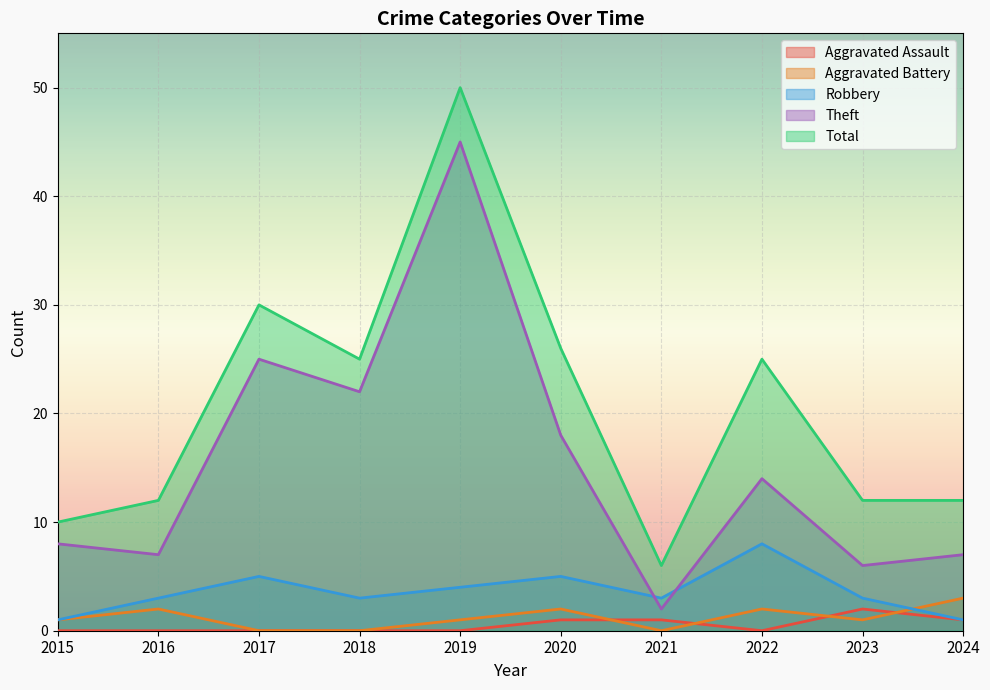

Which has a higher value, 2018 or 2020?

2020